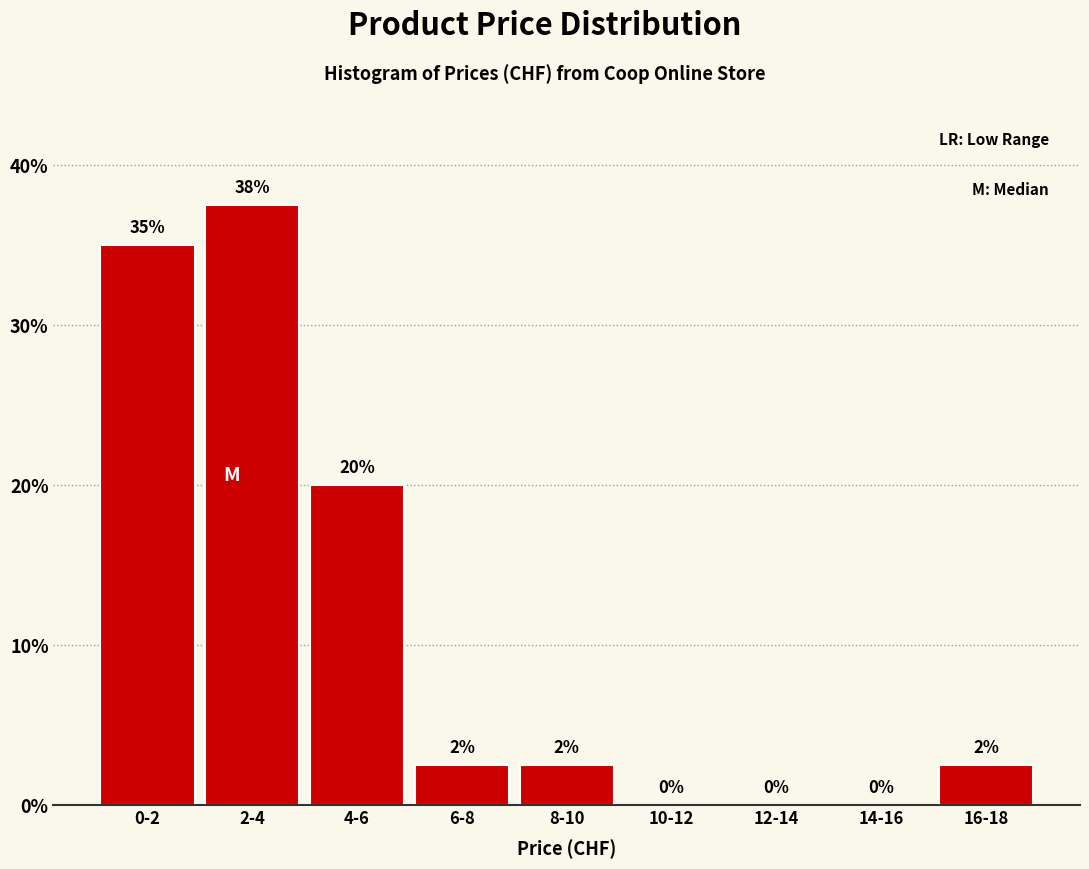

Read the value at 2-4.

37.5